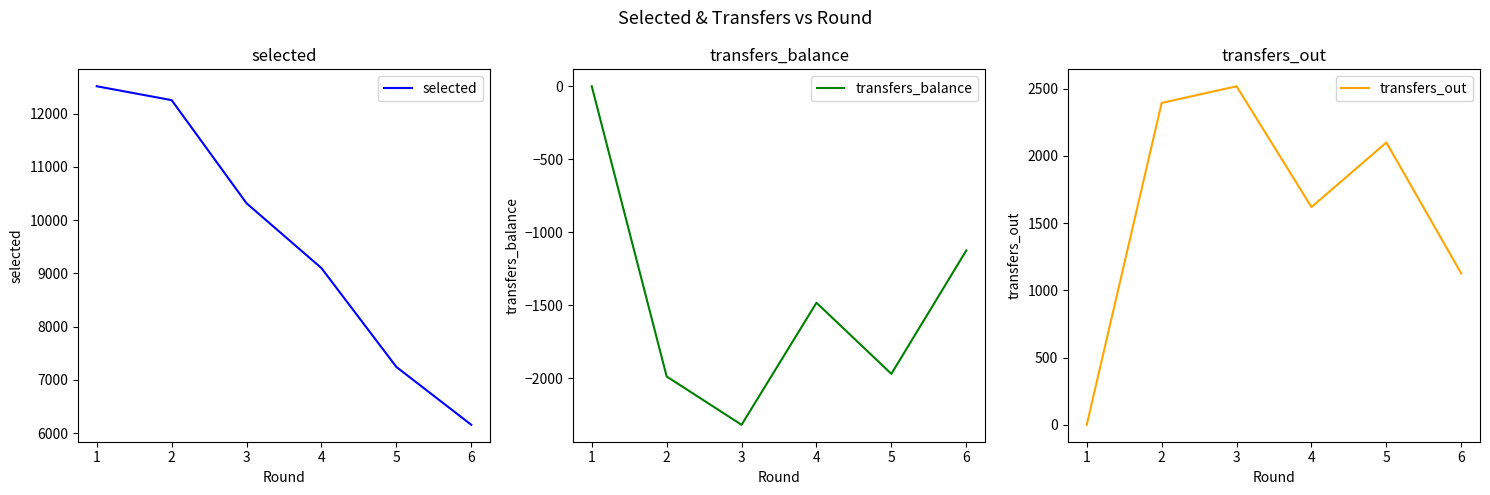

What is the sum of the transfers_out values at 5 and 4?

3718